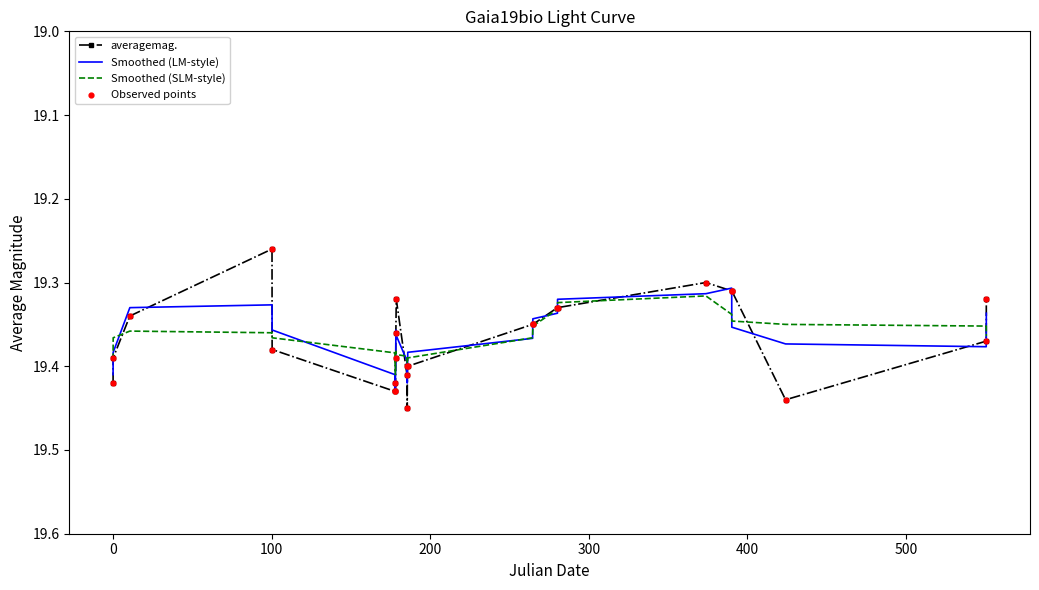

Which series has the widest spread of values?

averagemag.